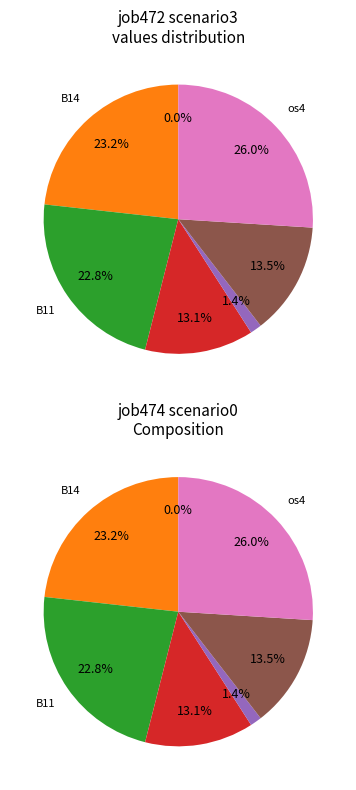

Rank the categories by value from lowest to highest.

in27, B54, cn12, B51, B11, B14, os4